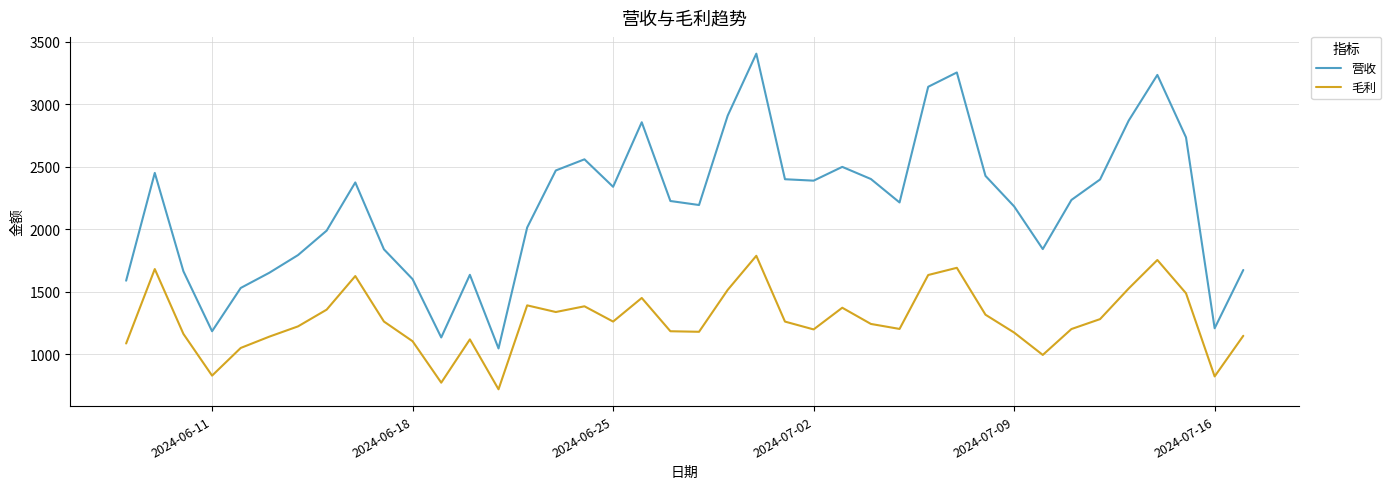

List the series in order of their peak value, lowest first.

毛利, 营收